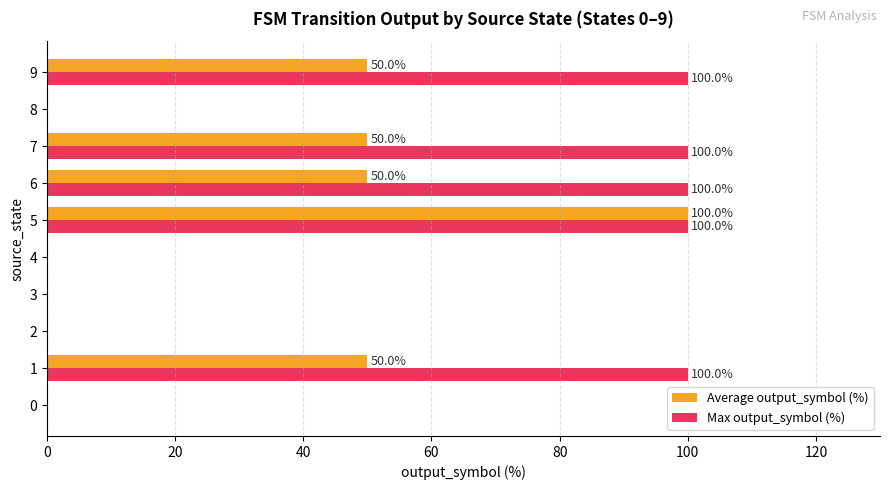

The value of Max output_symbol (%) at 9 is 100. True or false?

True